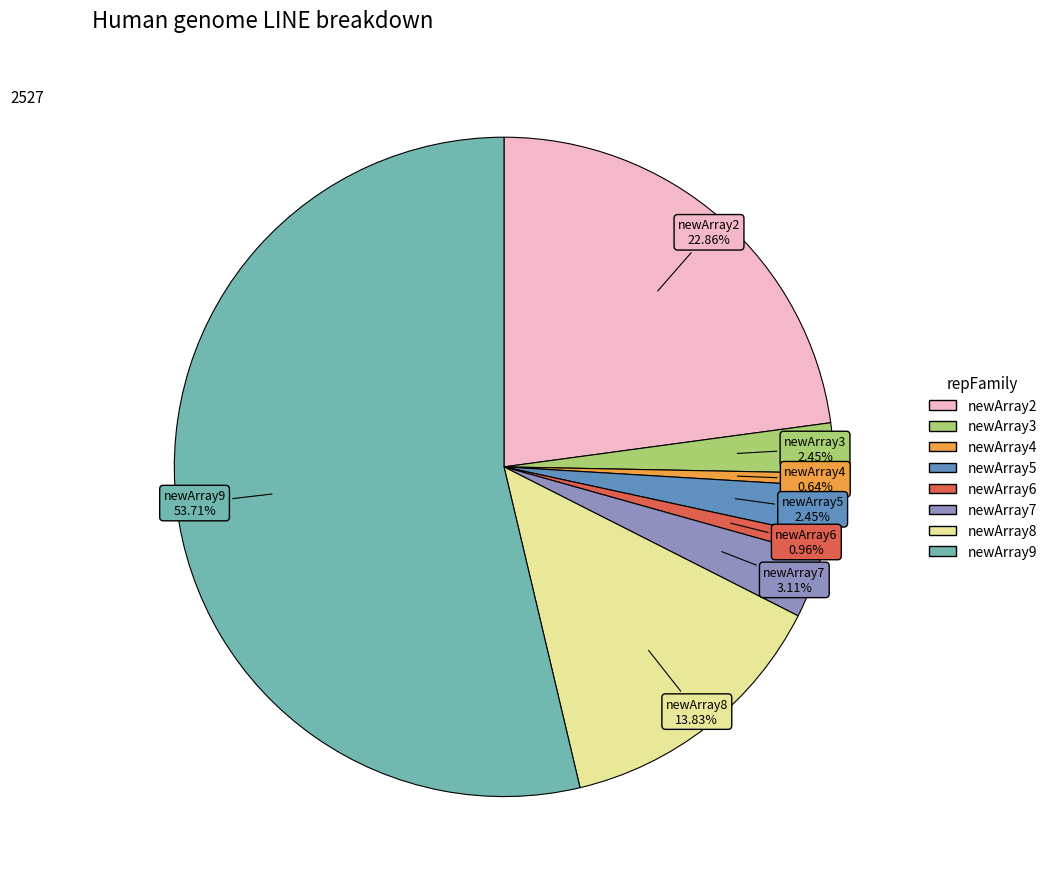

Does any single category account for the majority?

Yes